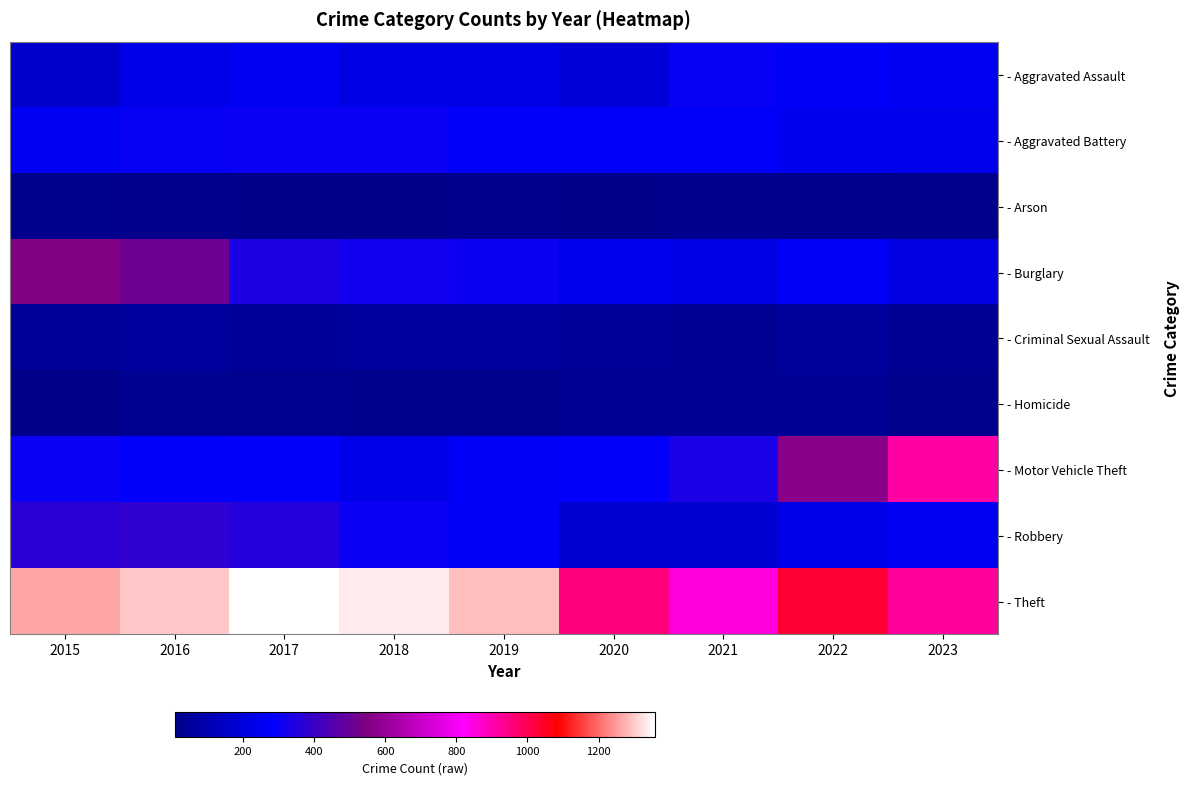

What is the greatest value displayed?

1359